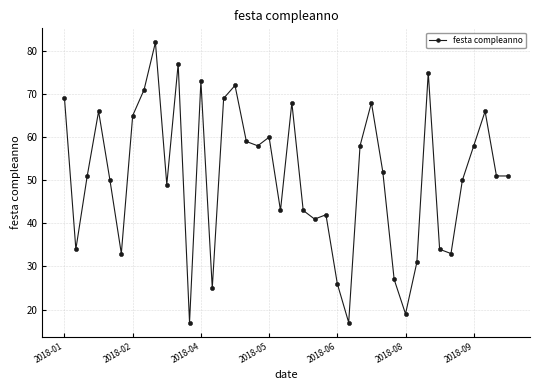

What is the value of the 8th point from the left?

71